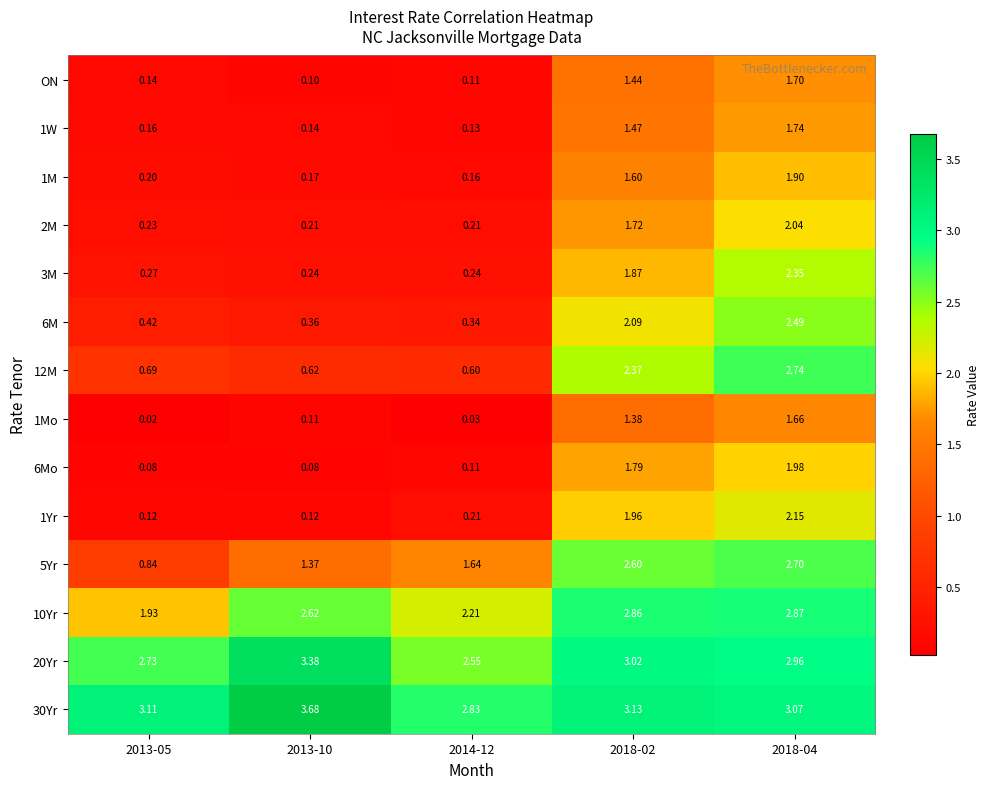

Is the value of 12M at 2018-02 greater than the value of 1W at 2018-02?

Yes